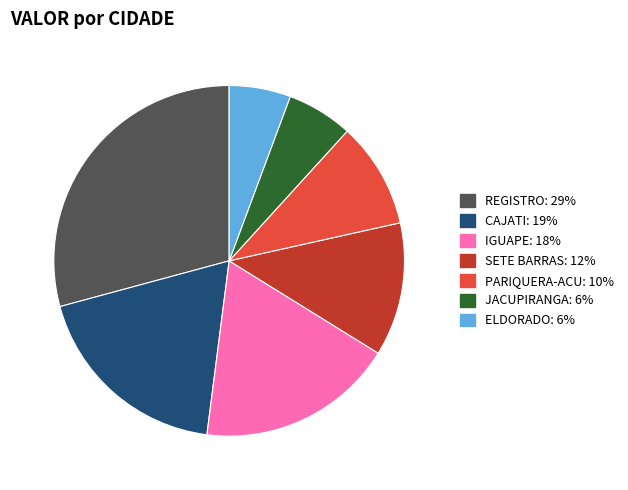

Does any single category account for the majority?

No